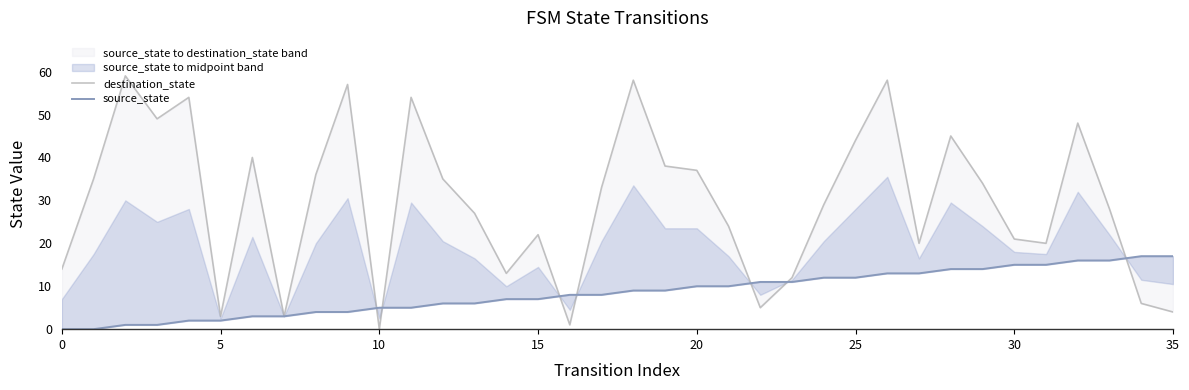

What is the value of the destination_state point at the 24th from the left?

12